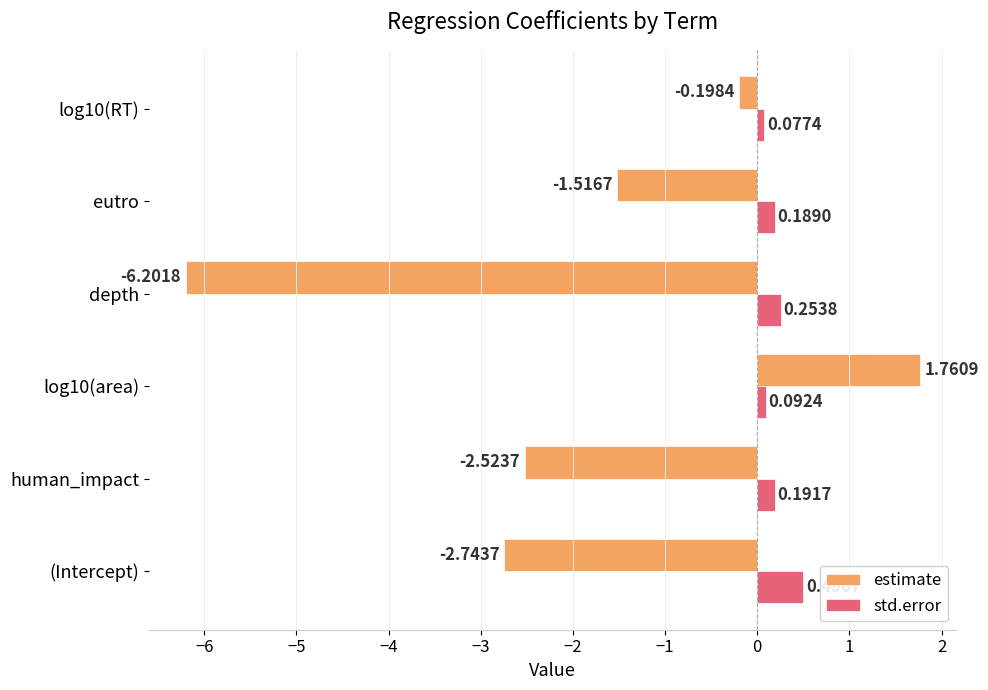

Which series has the largest range (max minus min)?

estimate